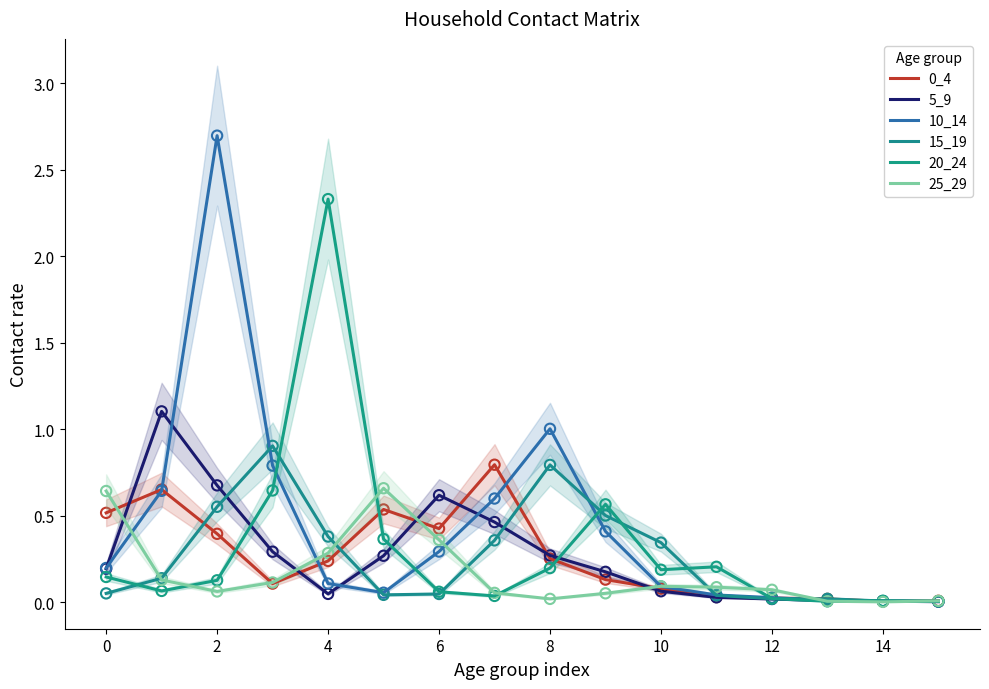

Is the value of 25_29 at 11 greater than the value of 15_19 at 4?

No